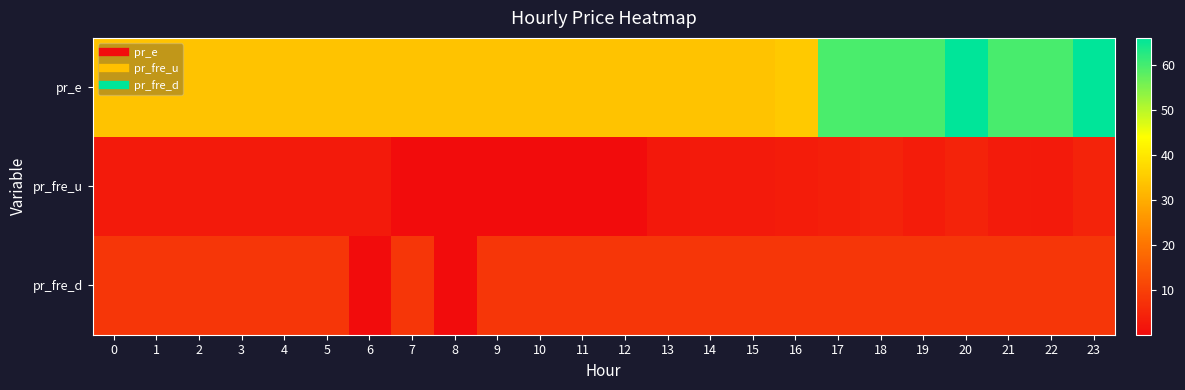

Between 21 and 8, which is larger?

21